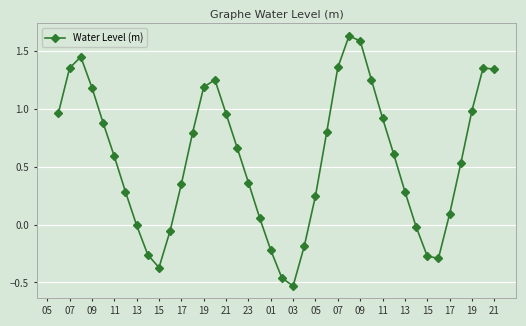

What is the value of the 30th point from the left?

0.9